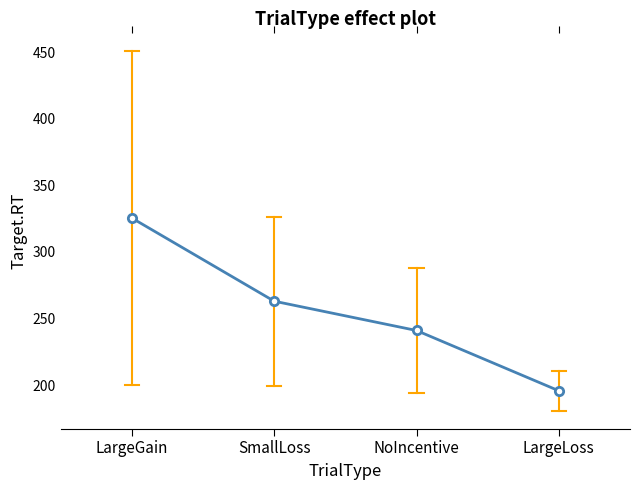

What is the change in value from SmallLoss to NoIncentive?

-22.0